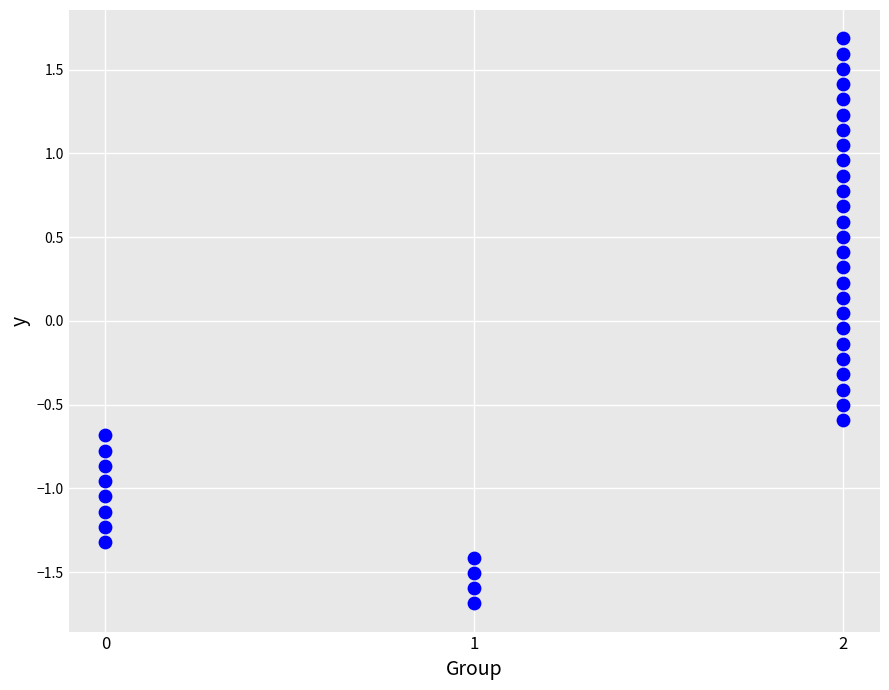

What is the range of X values (max minus min)?

2.0